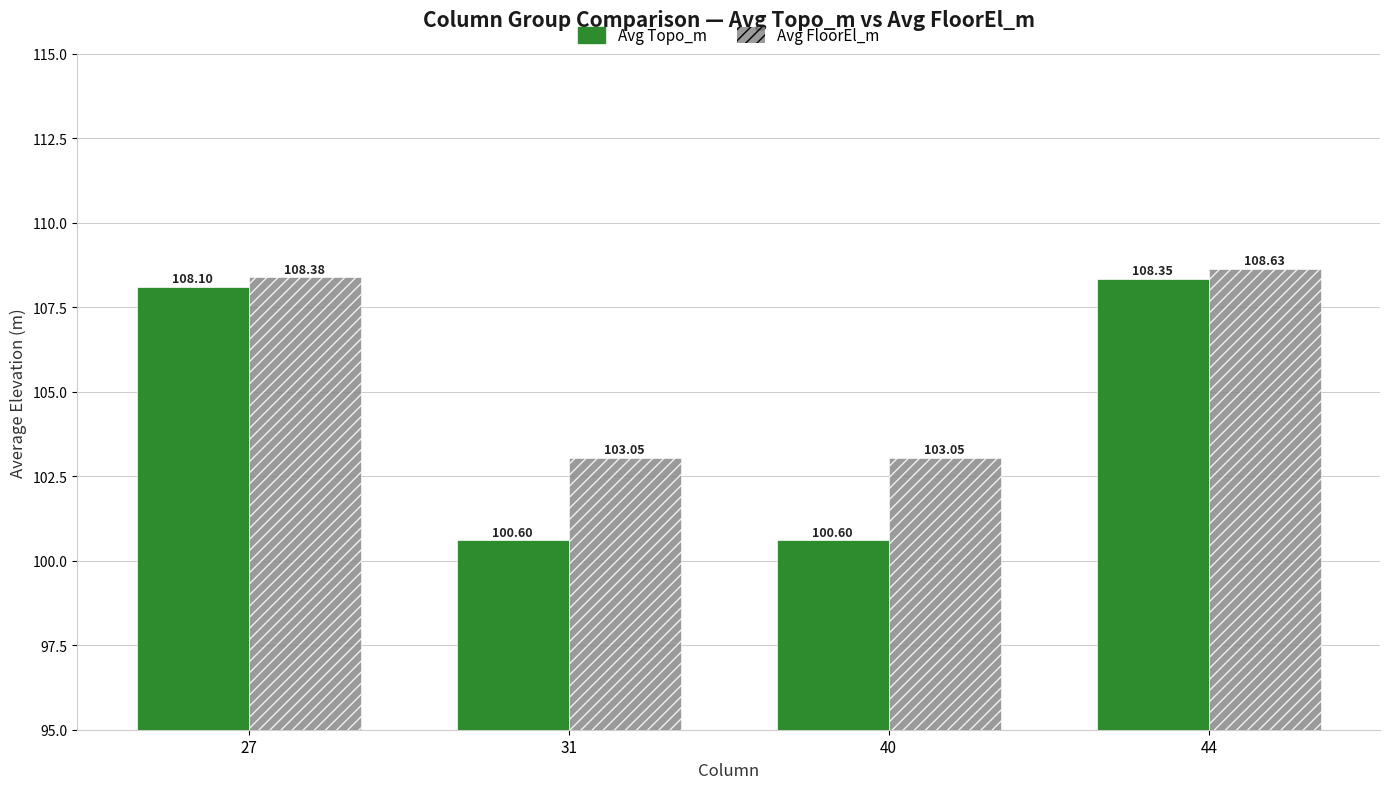

What is the difference between the maximum and minimum values in the Avg FloorEl_m series?

5.6